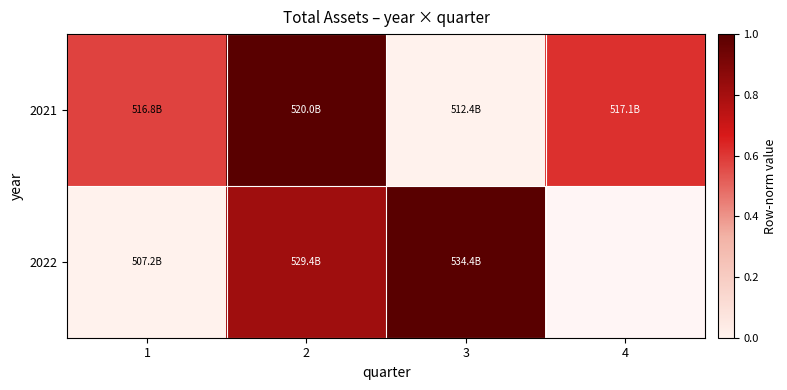

What is the sum of the 2021 values at 2 and 1?

1.6